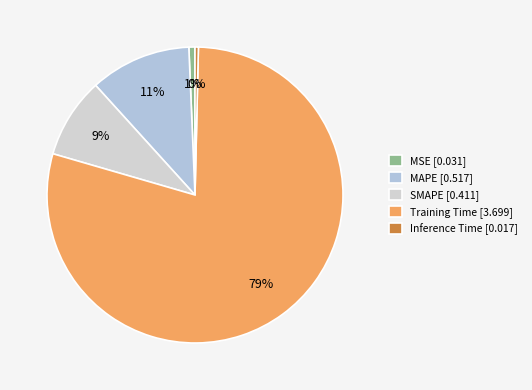

Is the sum of MAPE and MSE greater than half?

No